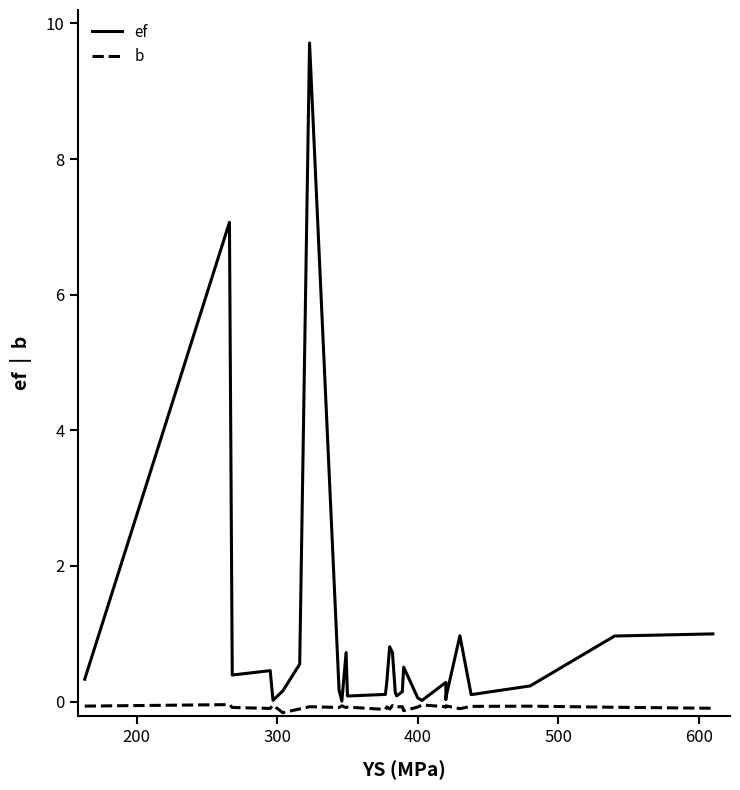

True or false: ef has more than 2 interior local peaks.

True